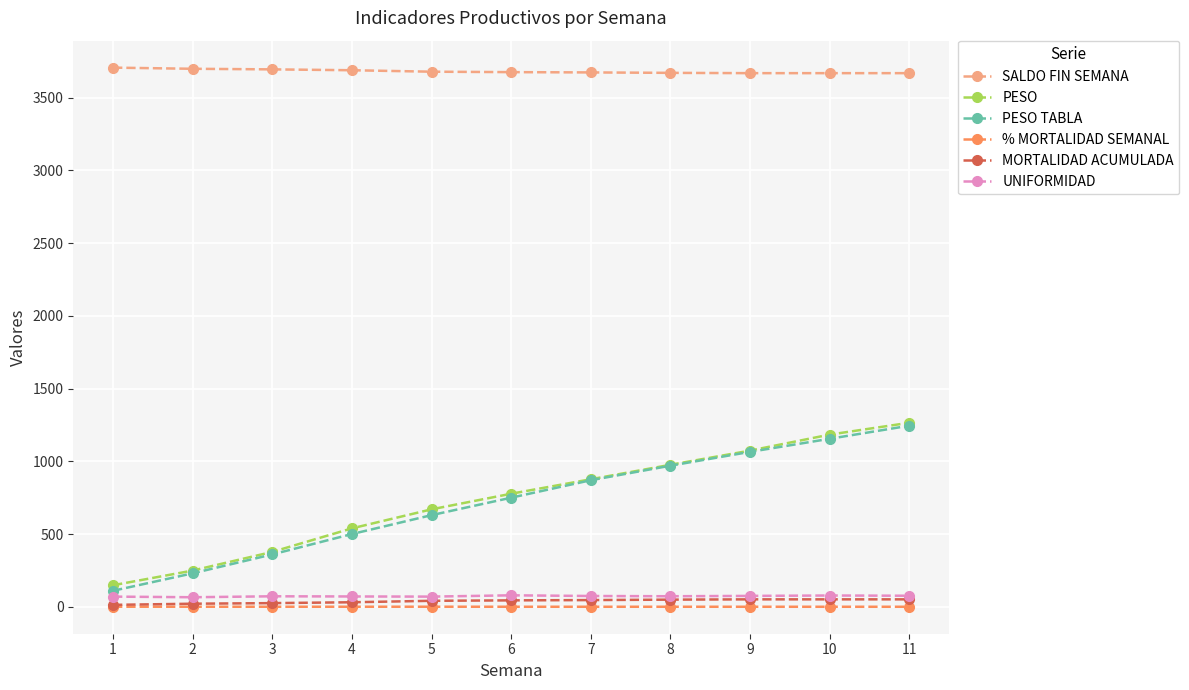

What is the difference between the highest and lowest values at 11?

3669.0